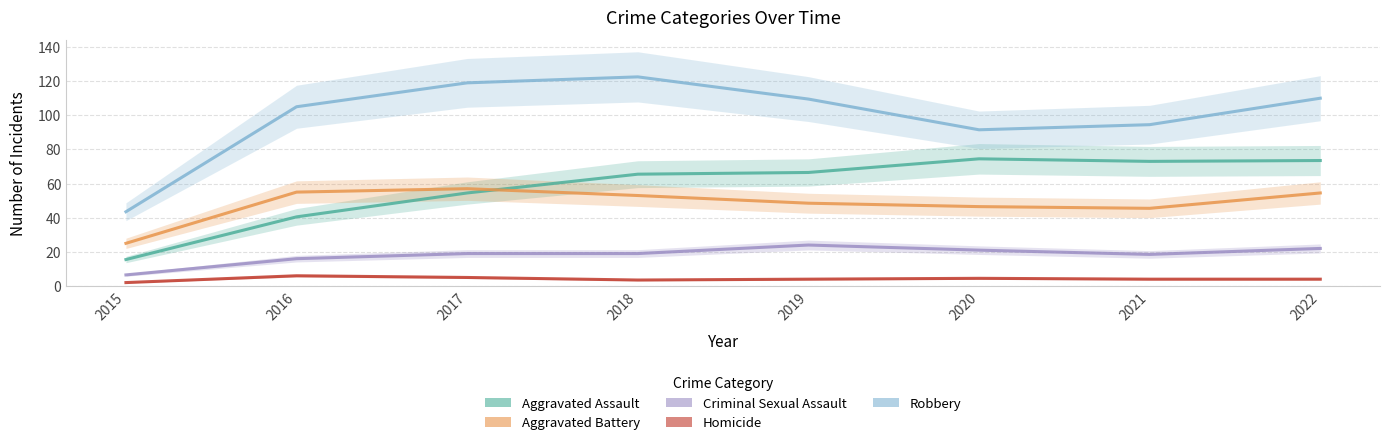

At which category does Aggravated Assault reach its first local peak?

2020